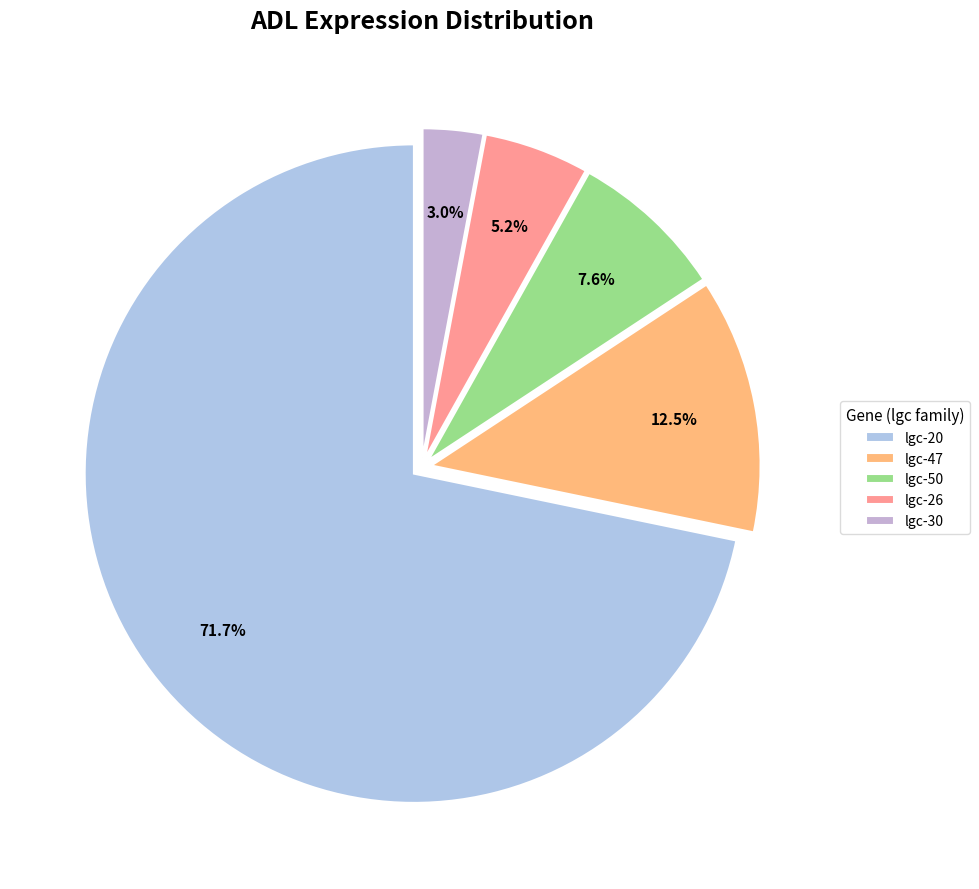

How many segments does this pie chart have?

5